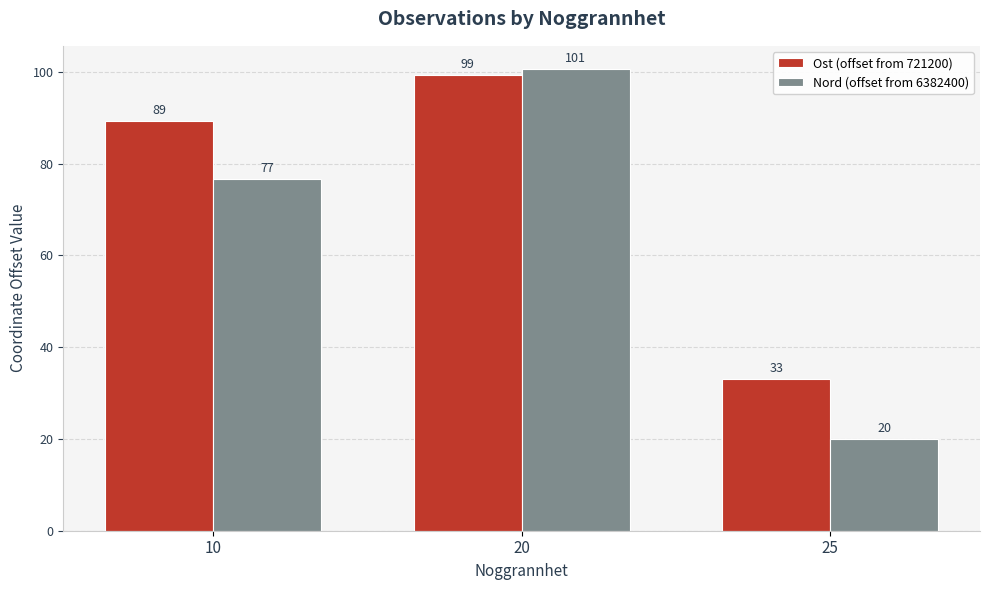

At which category is the sum across all series the highest?

20